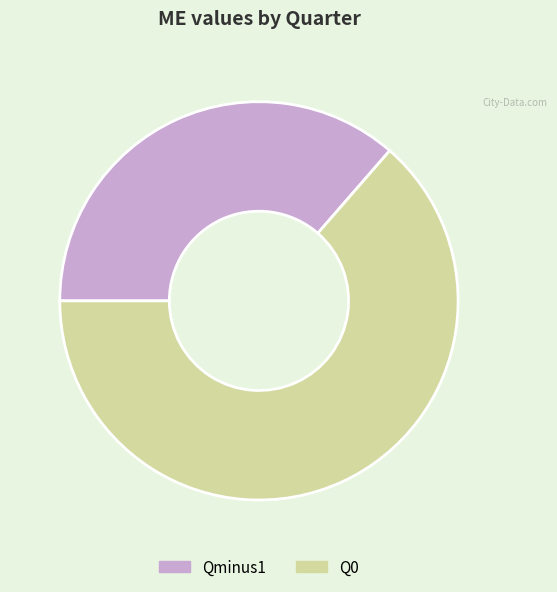

How many segments does this pie chart have?

2